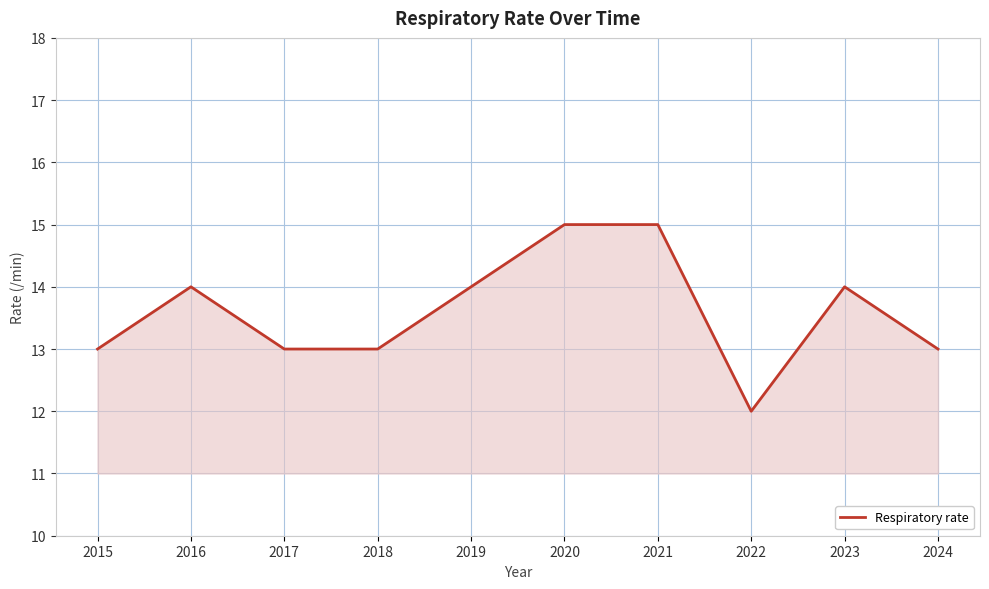

How many lines are shown in the chart?

1